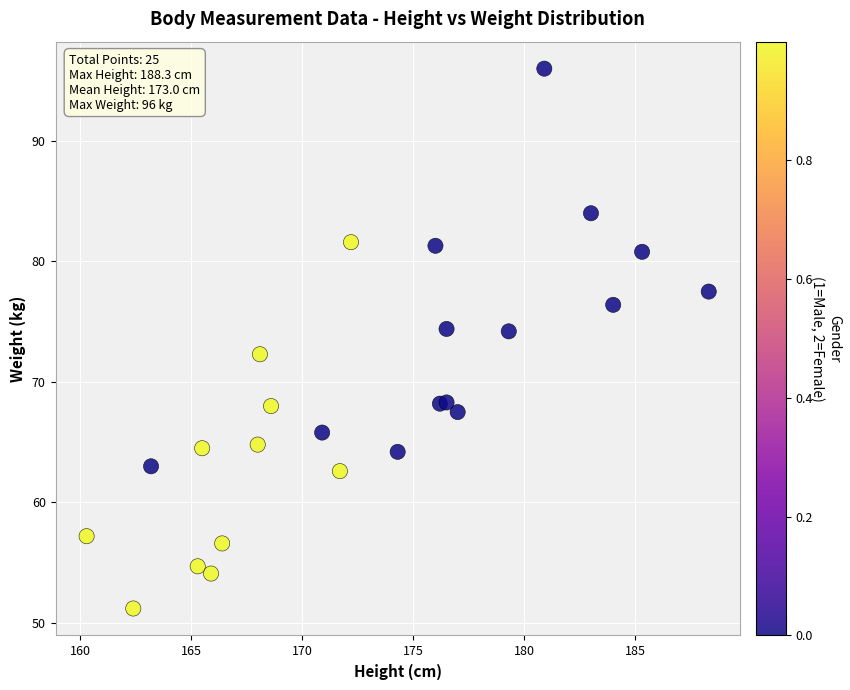

What Y value in the scatter plot is closest to 73?

72.3